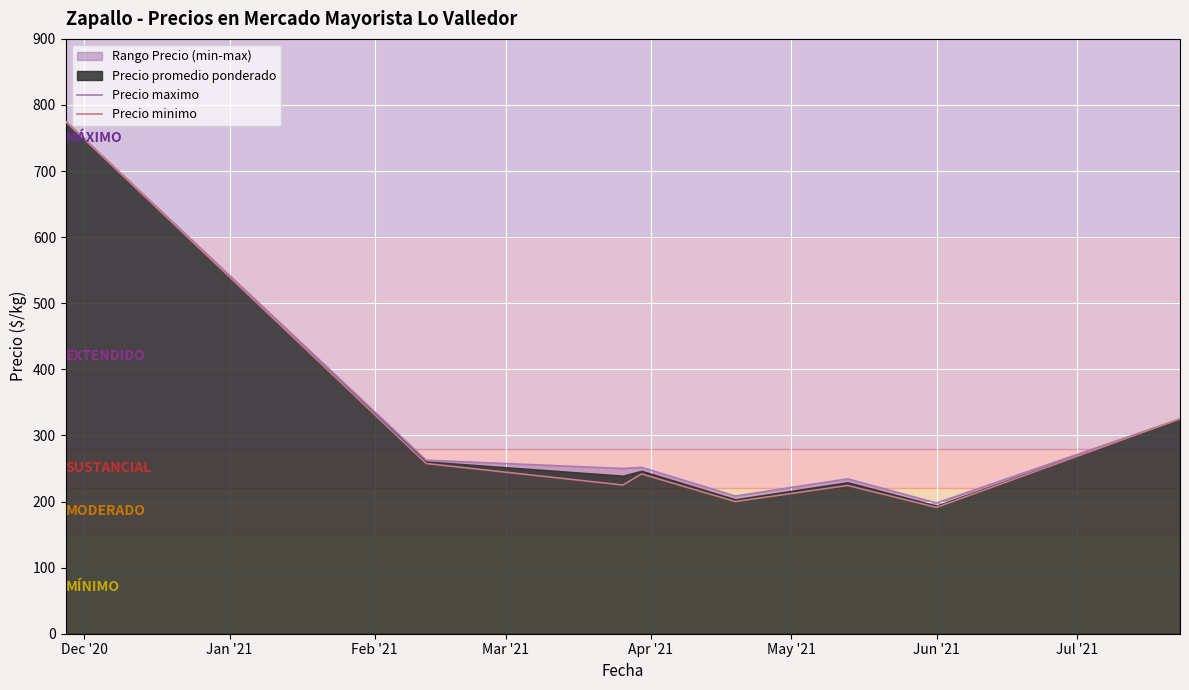

At which label does Precio maximo first exceed 251?

Dec '20